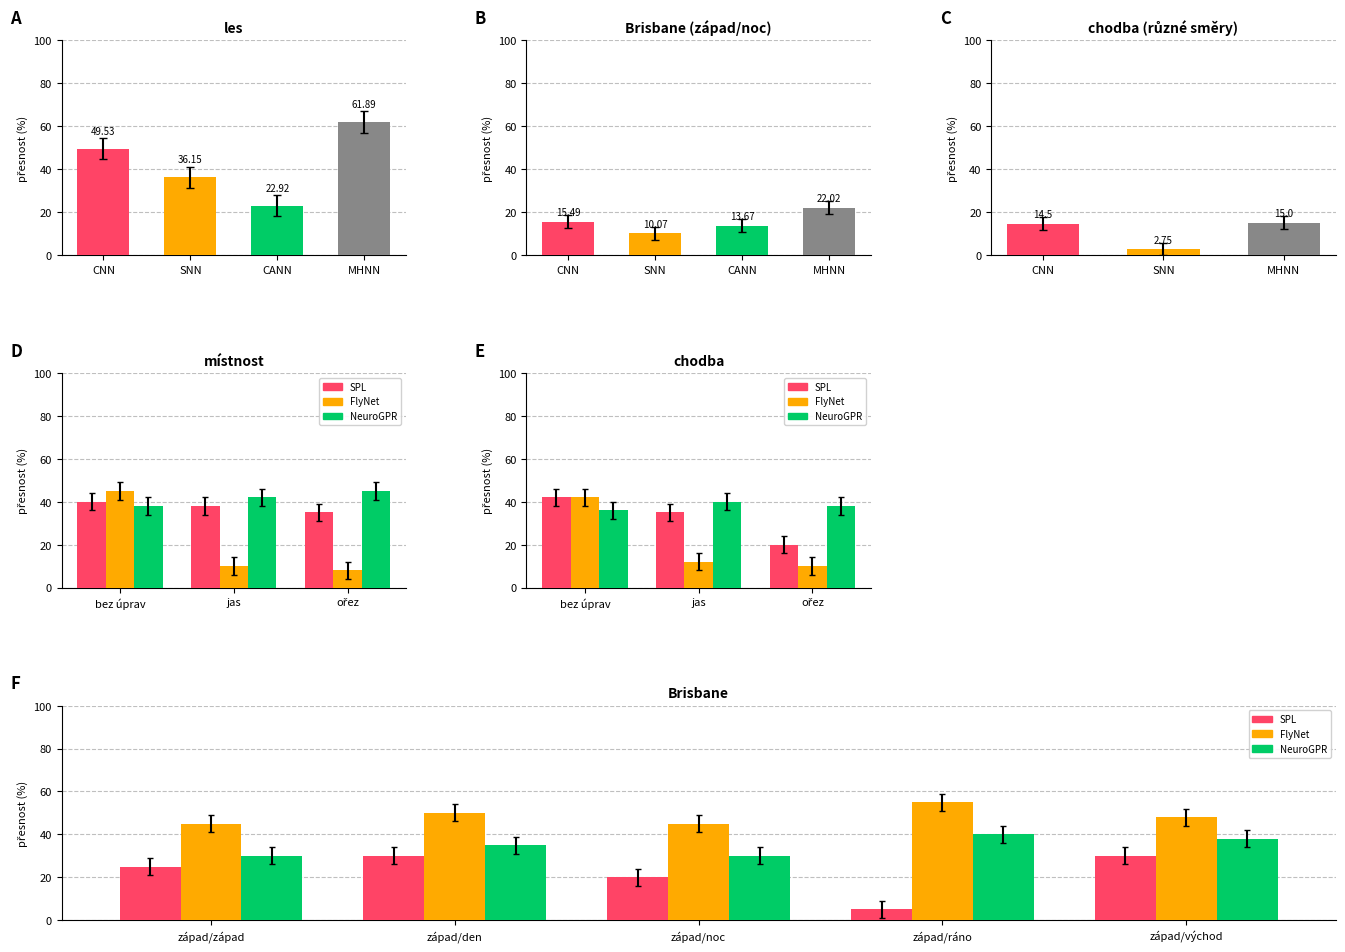

What is the label of the 3rd bar from the left?

západ/noc